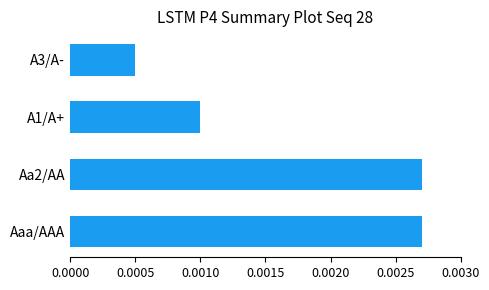

Which has a higher value, A1/A+ or Aa2/AA?

Aa2/AA